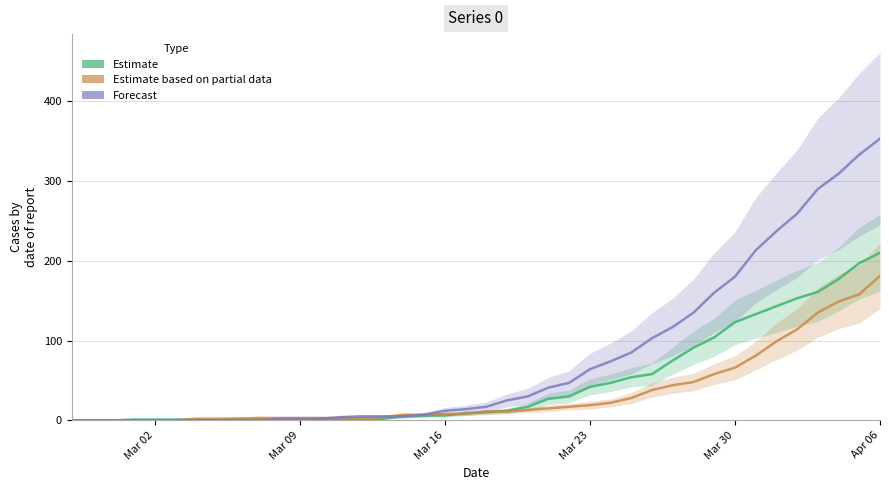

At which label does Estimate based on partial data reach its peak?

Apr 06